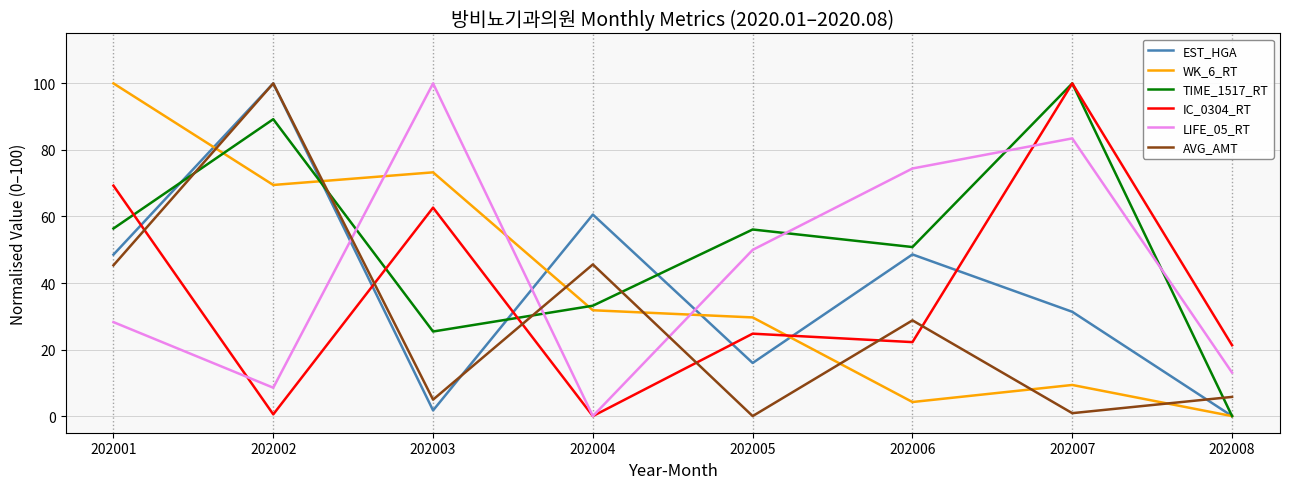

What is the difference between the maximum and second lowest values in the WK_6_RT series?

95.8